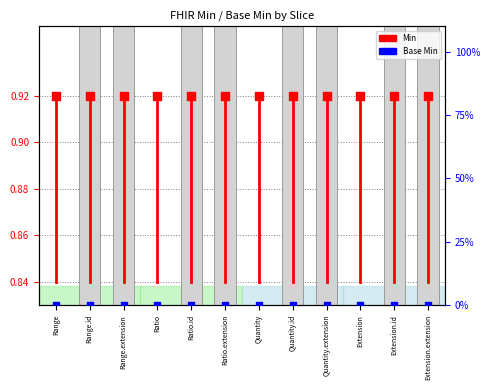

Which series has the largest total across all categories?

Min